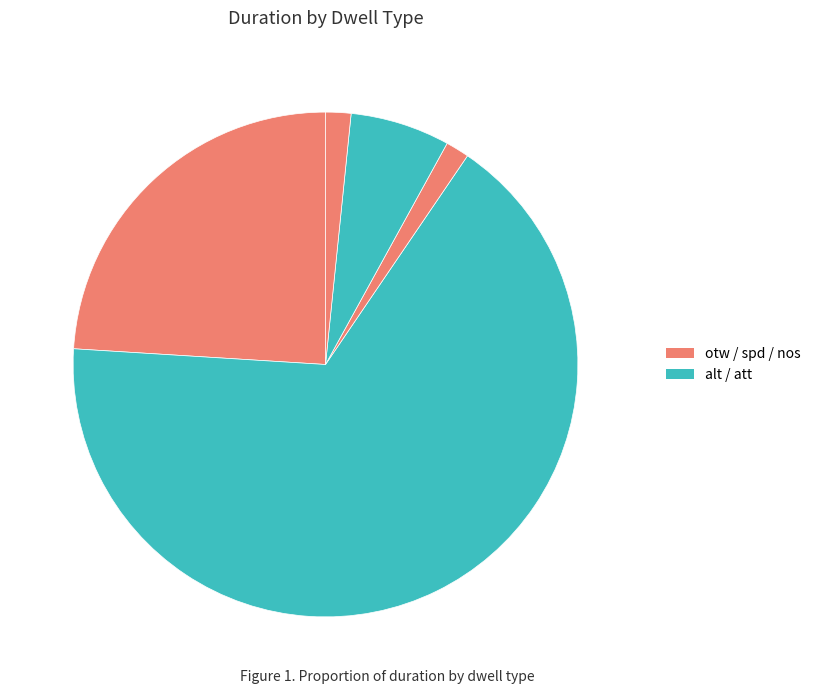

Which slice is the largest?

alt